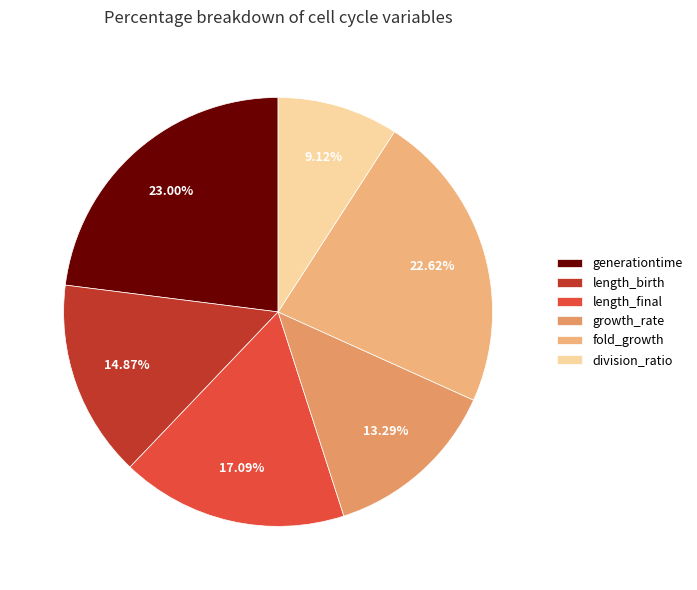

True or false: length_final accounts for 8% of the total.

False